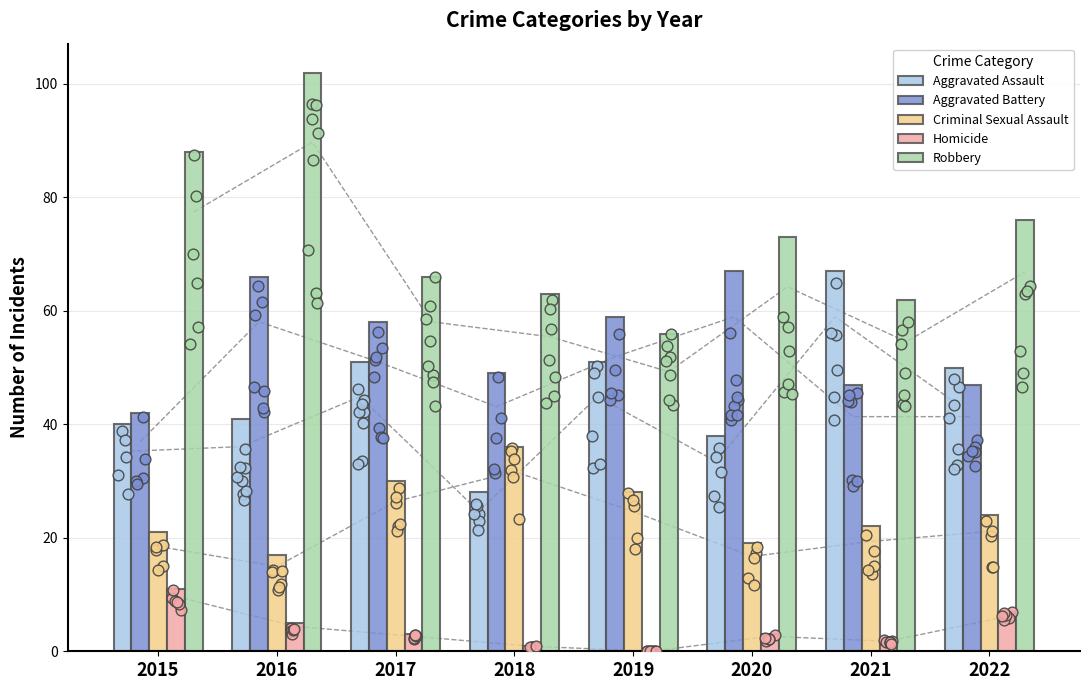

Which series has the largest Y range (max minus min)?

Robbery